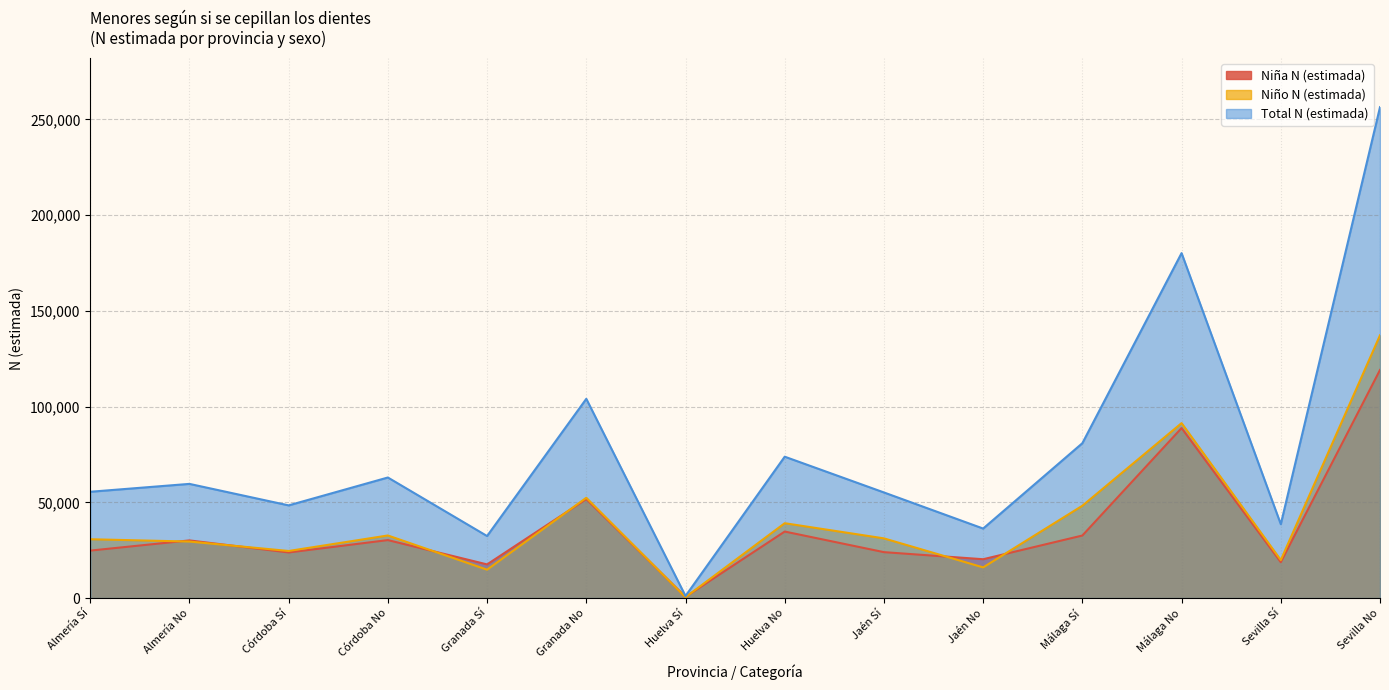

Which series has the widest spread of values?

Total N (estimada)